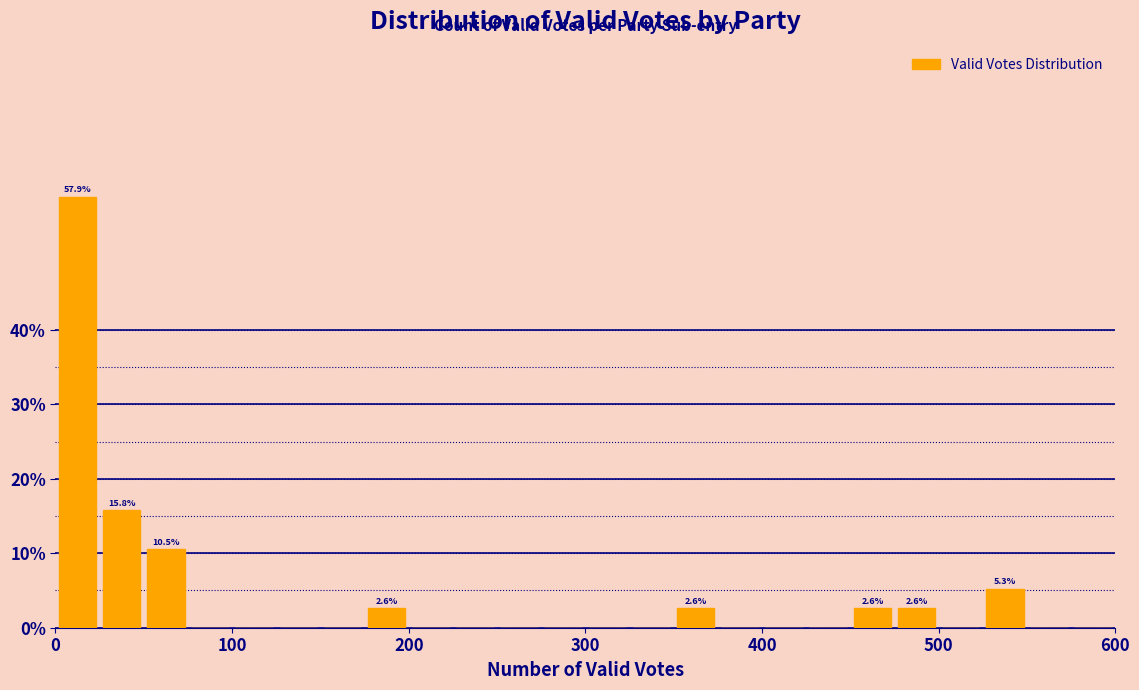

Read against the x-axis, roughly where is the centre of the tallest bar?

10